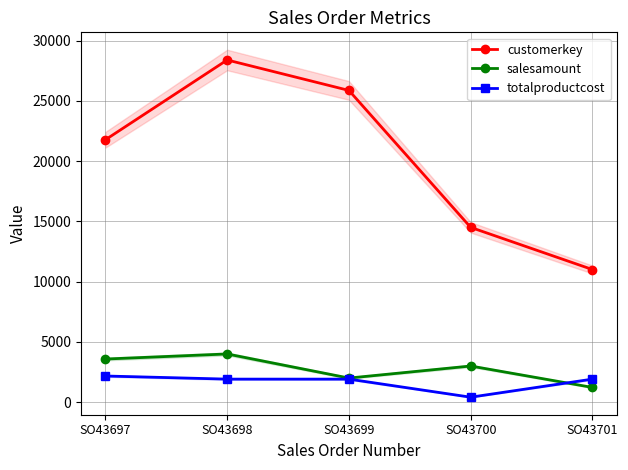

What is the minimum value for customerkey?

11003